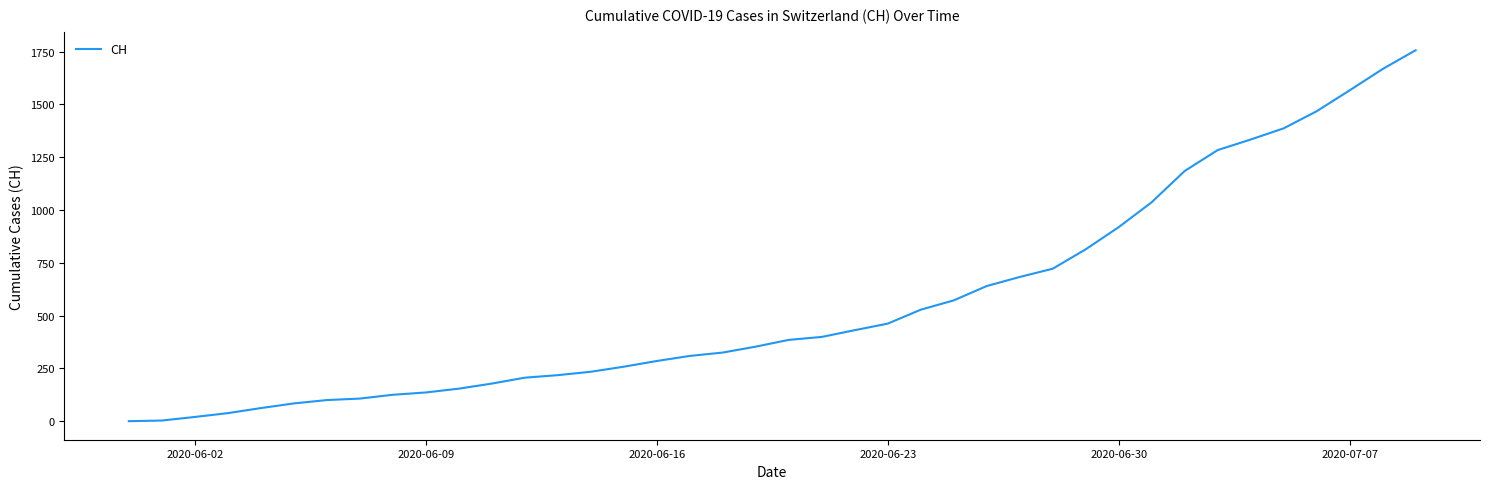

What is the greatest value displayed?

1757